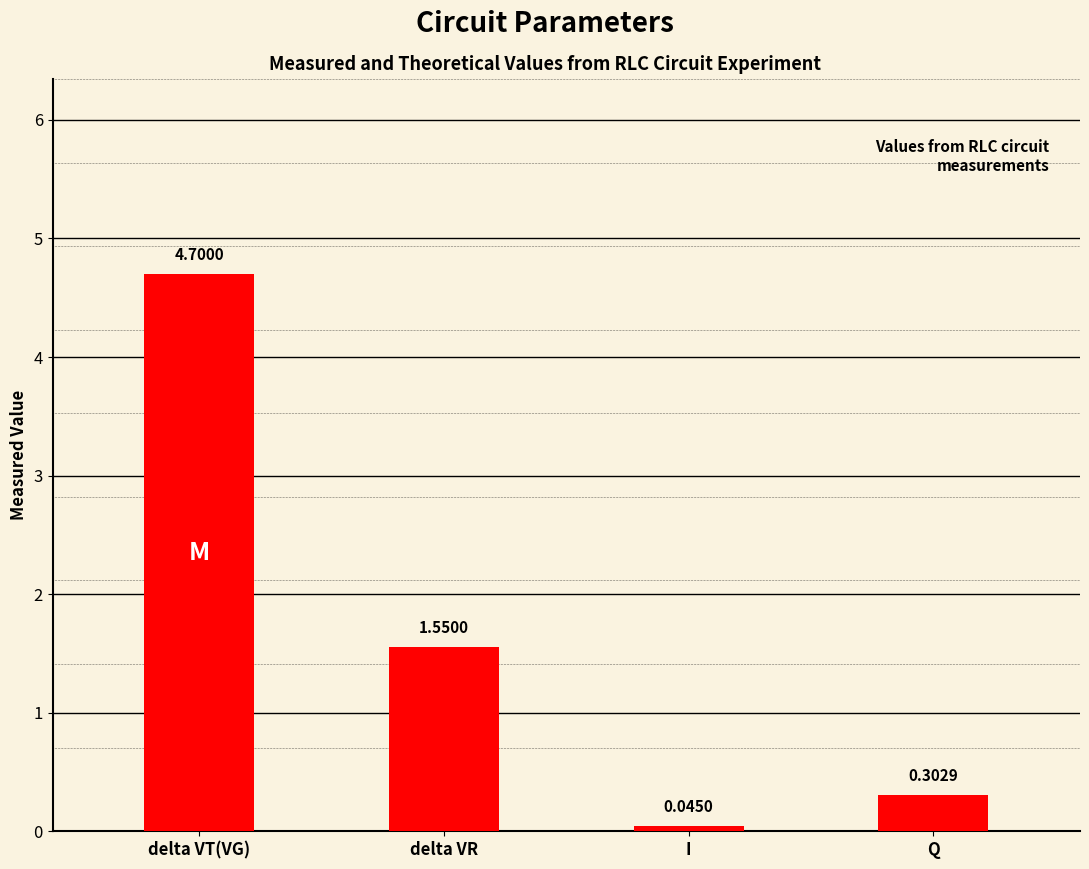

The chart shows a value of 2.6 at delta VR. True or false?

False